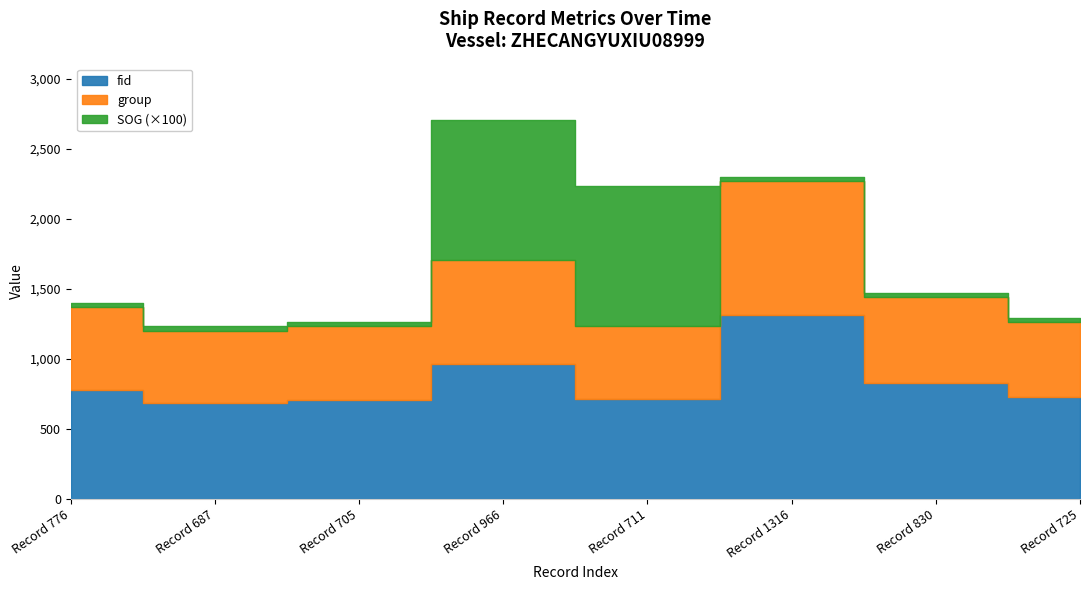

List the series in order of their overall mean, lowest first.

SOG, group, fid